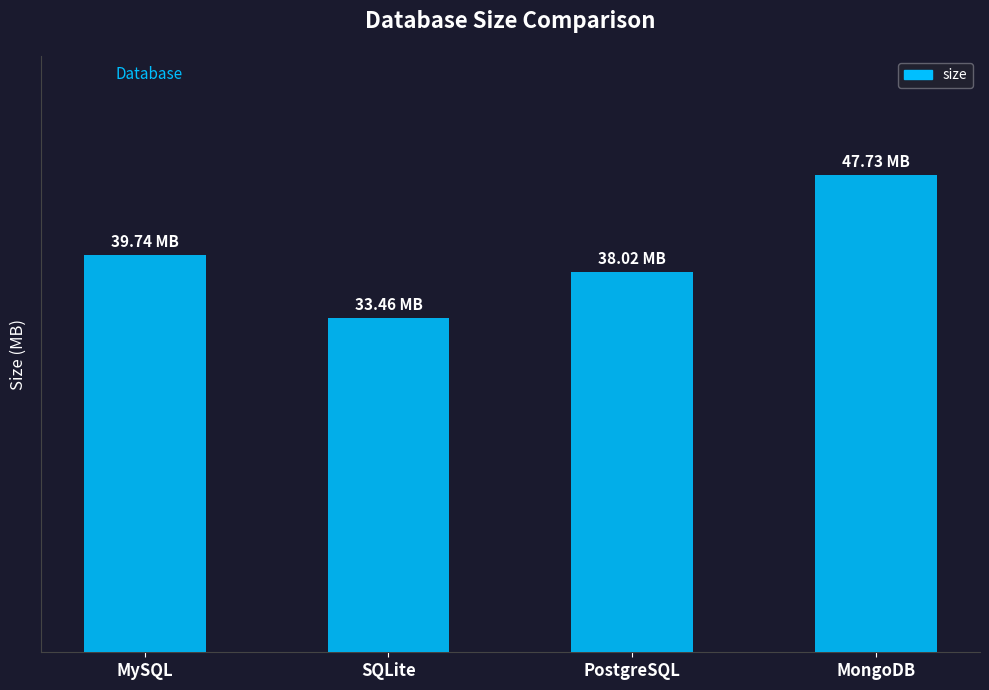

What position from the right is MySQL?

4